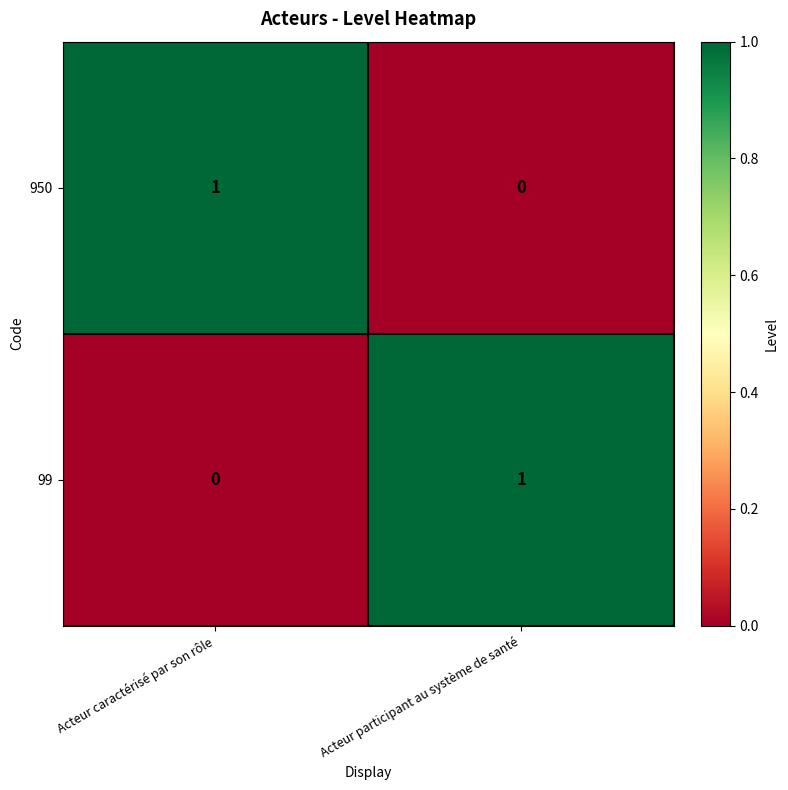

The 99 series shows 0 at Acteur caractérisé par son rôle. True or false?

True